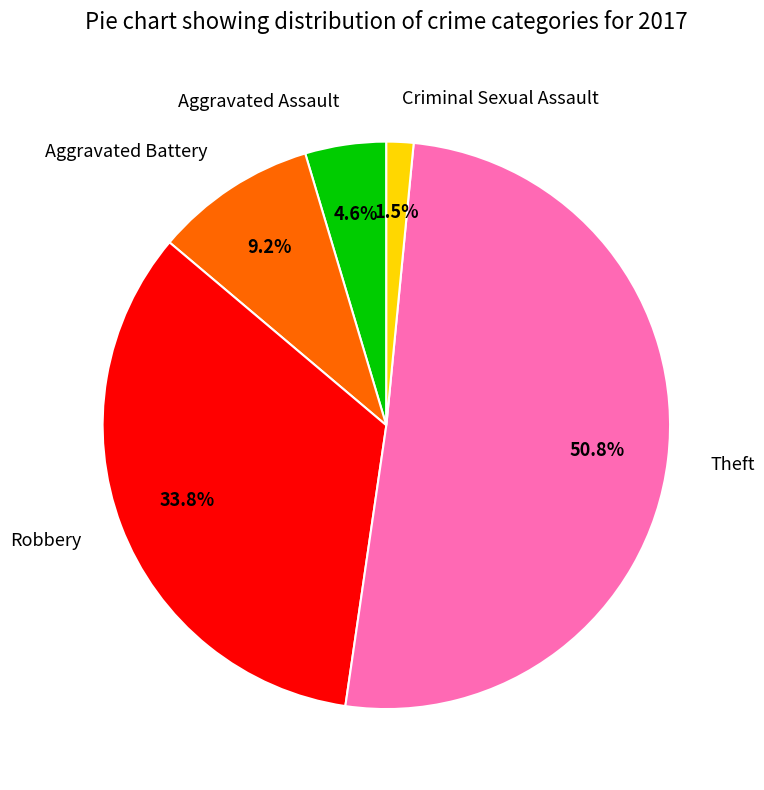

To the nearest percent, what portion does Aggravated Battery represent?

9%